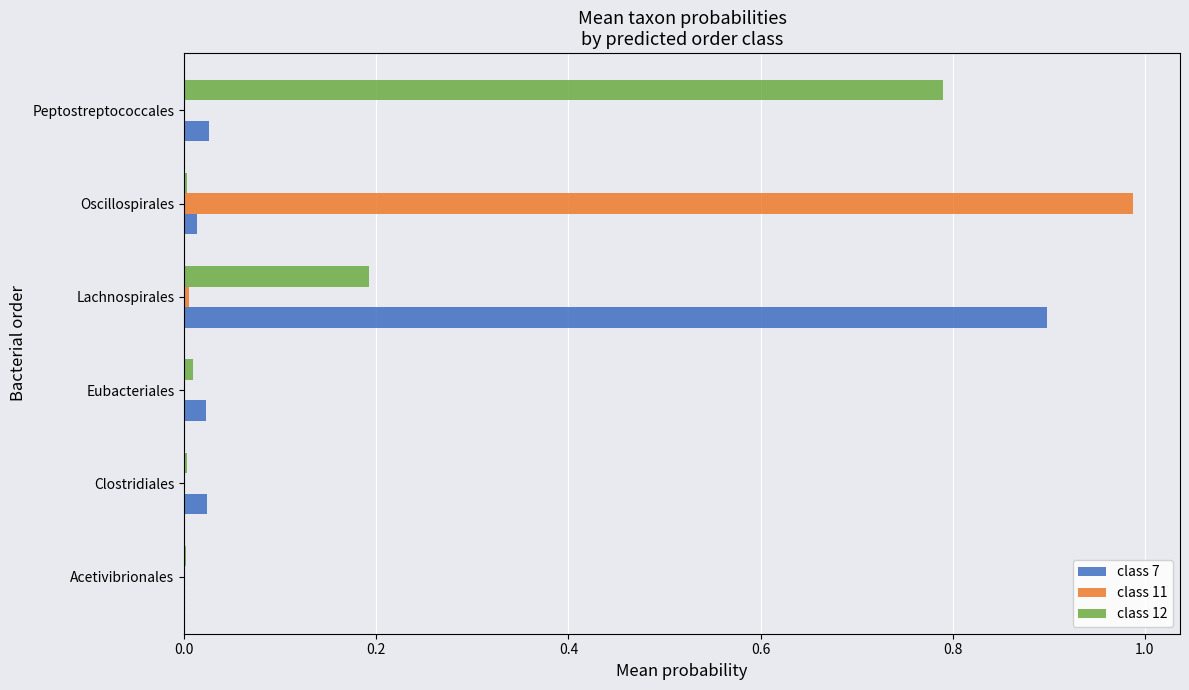

At which category is the sum across all series the highest?

Lachnospirales